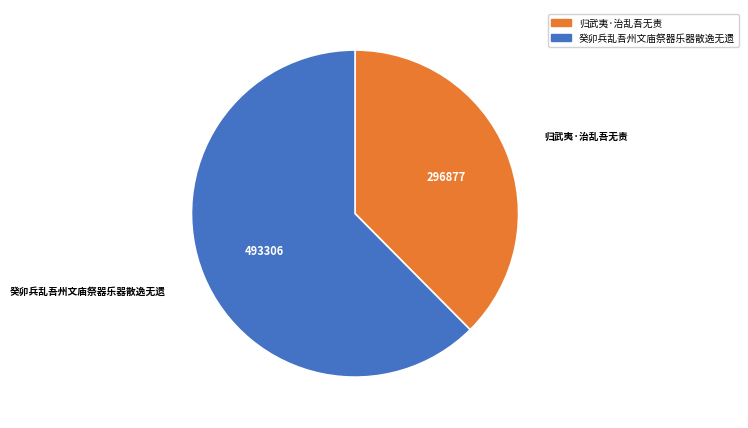

How many segments does this pie chart have?

2